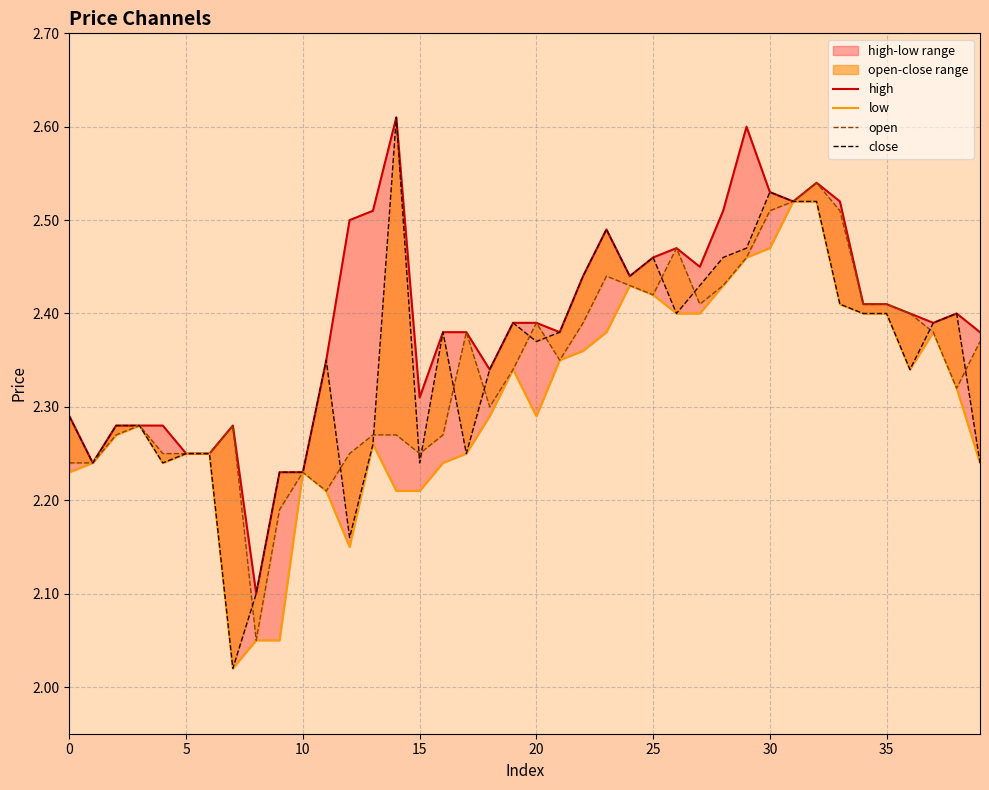

Does the chart have visible grid lines?

Yes